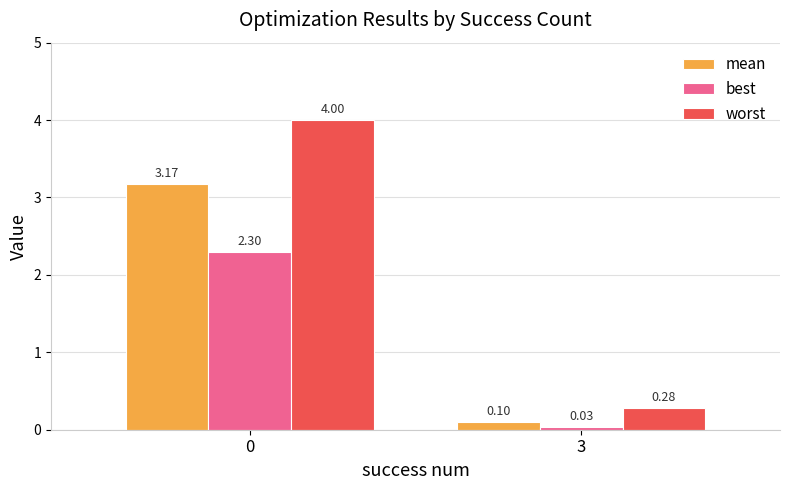

Rank the series by their maximum value, from highest to lowest.

worst, mean, best